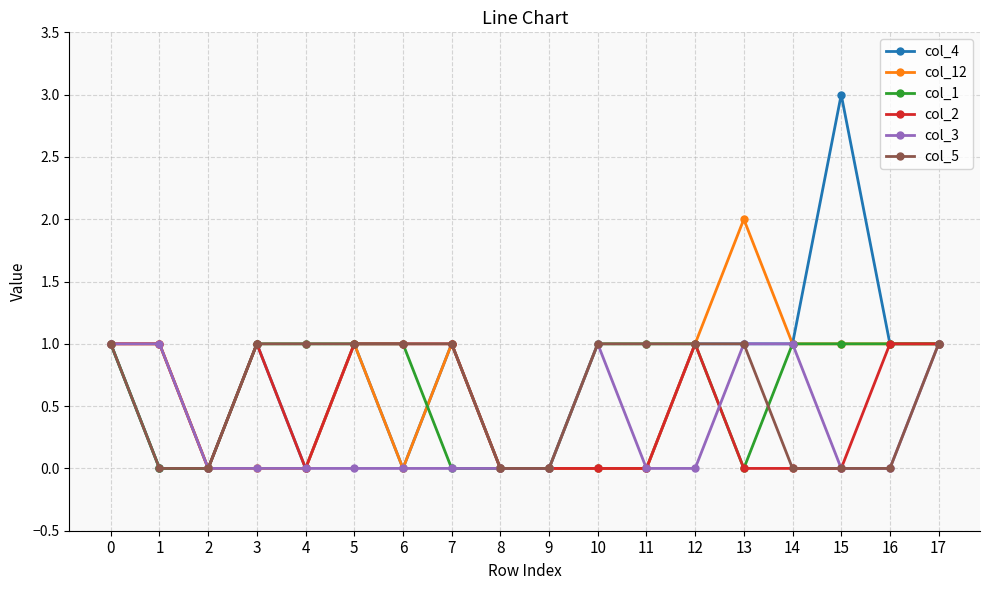

Which series has the largest range (max minus min)?

col_4